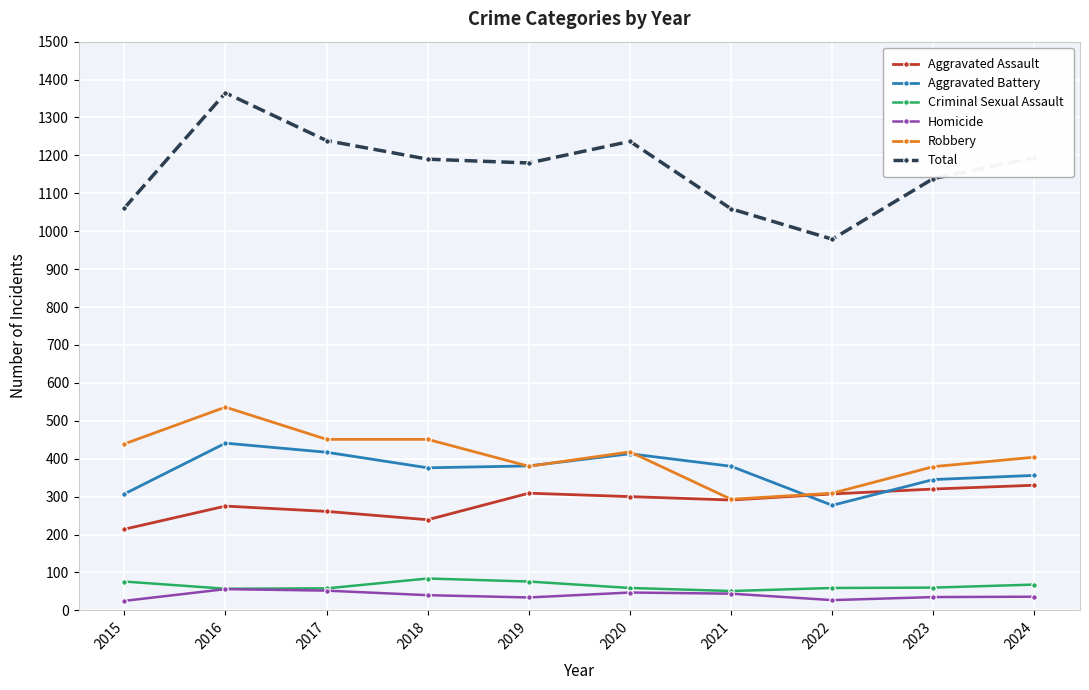

What is the difference between the Homicide values at 2021 and 2017?

8